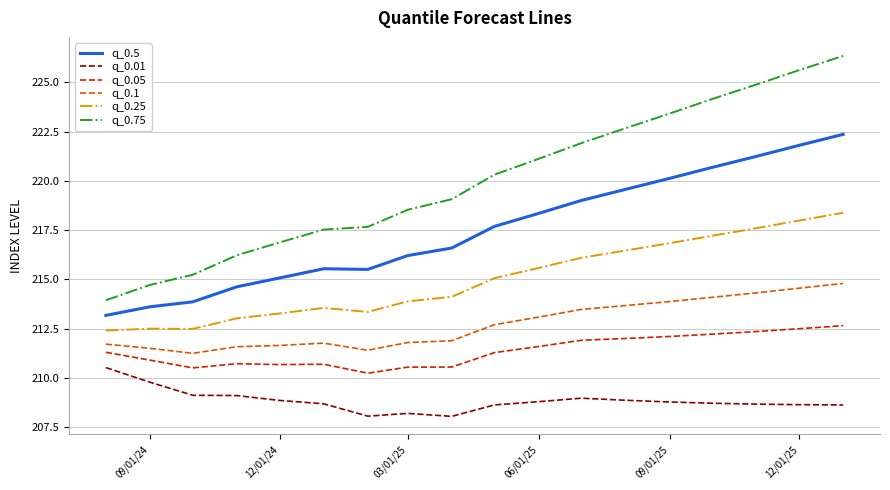

What is the difference between the maximum and minimum values in the q_0.1 series?

3.6